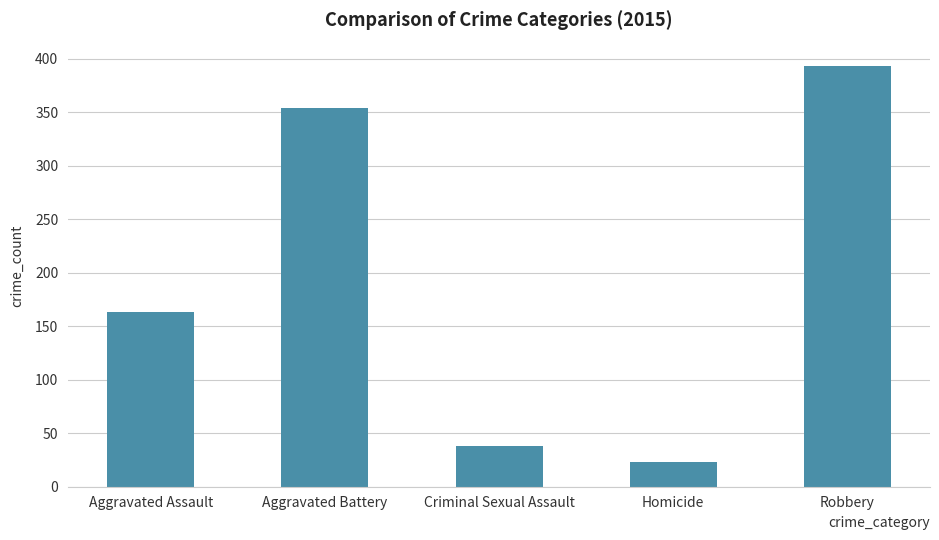

What is the change in value from Aggravated Battery to Robbery?

+39